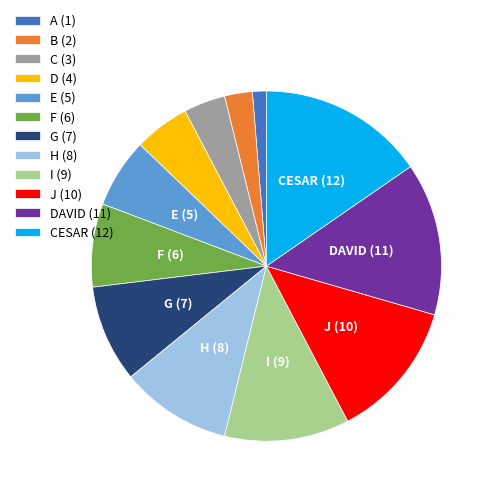

Rank the categories by value from lowest to highest.

A (1), B (2), C (3), D (4), E (5), F (6), G (7), H (8), I (9), J (10), DAVID (11), CESAR (12)